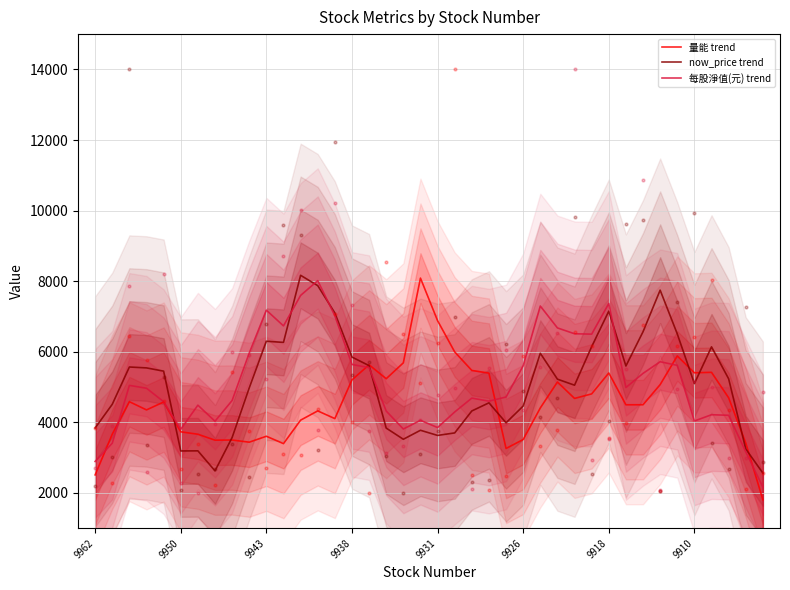

Which series has the widest spread of Y values?

量能 points